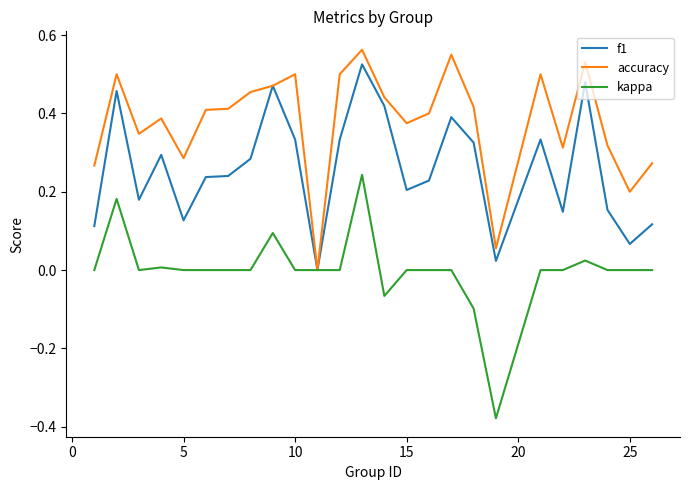

Rank the series by their average value, from highest to lowest.

accuracy, f1, kappa